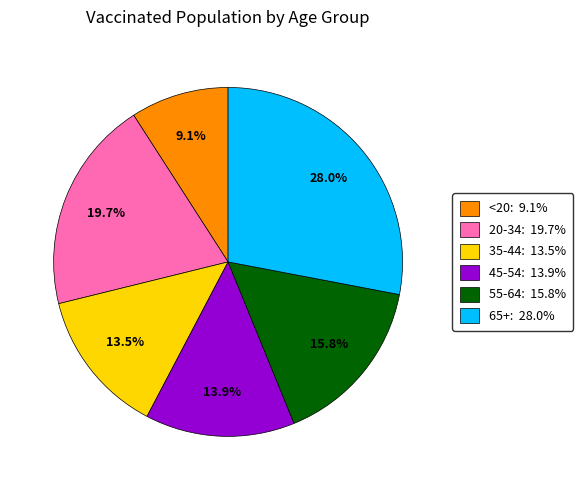

Count the number of slices in the pie.

6